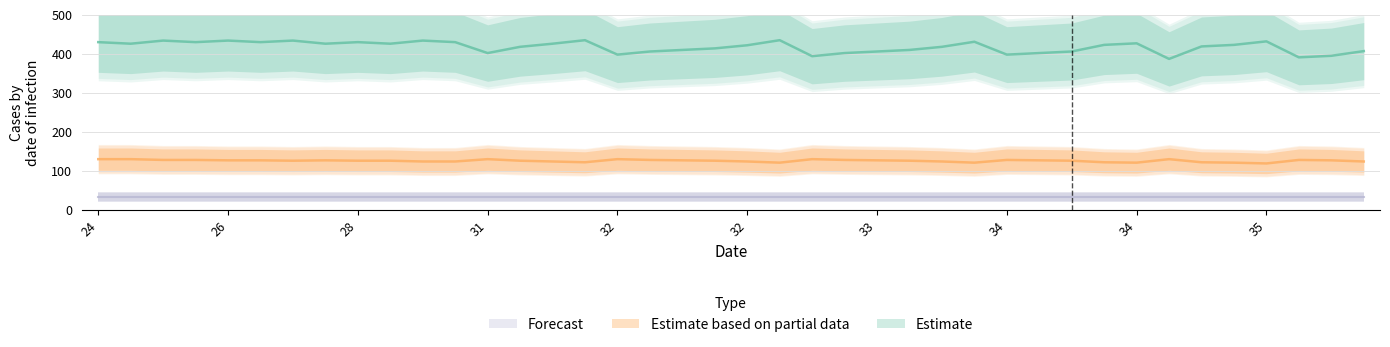

What is the greatest value displayed?

435